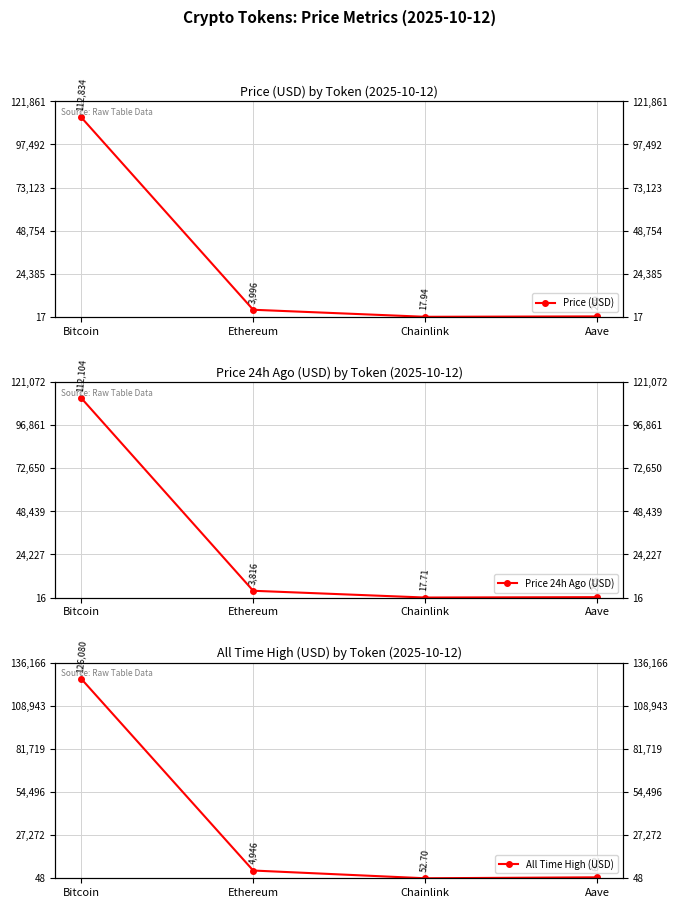

At which label does Price 24h Ago (USD) first exceed 3815?

Bitcoin